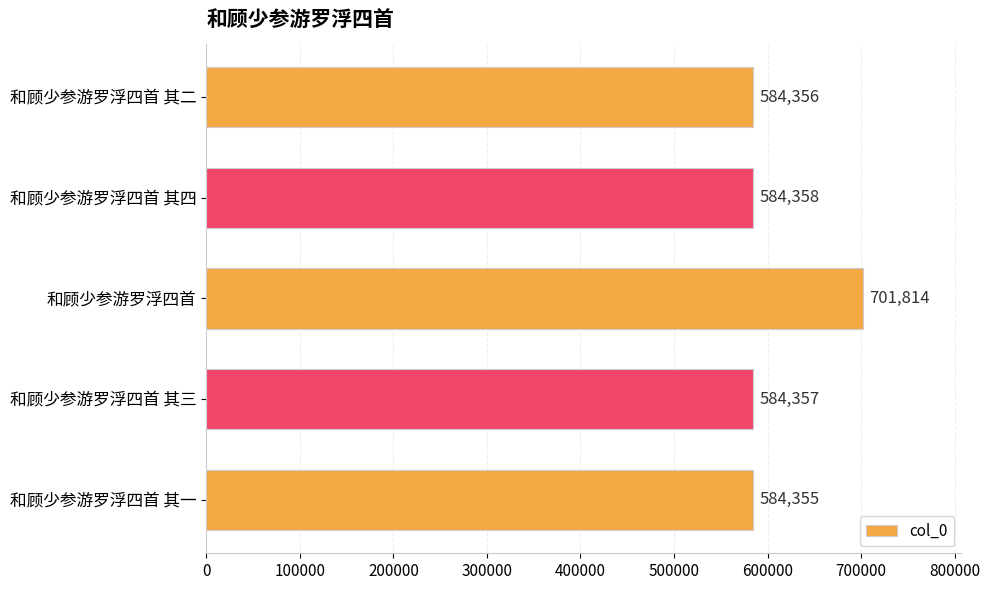

What is the minimum value shown in the chart?

584355